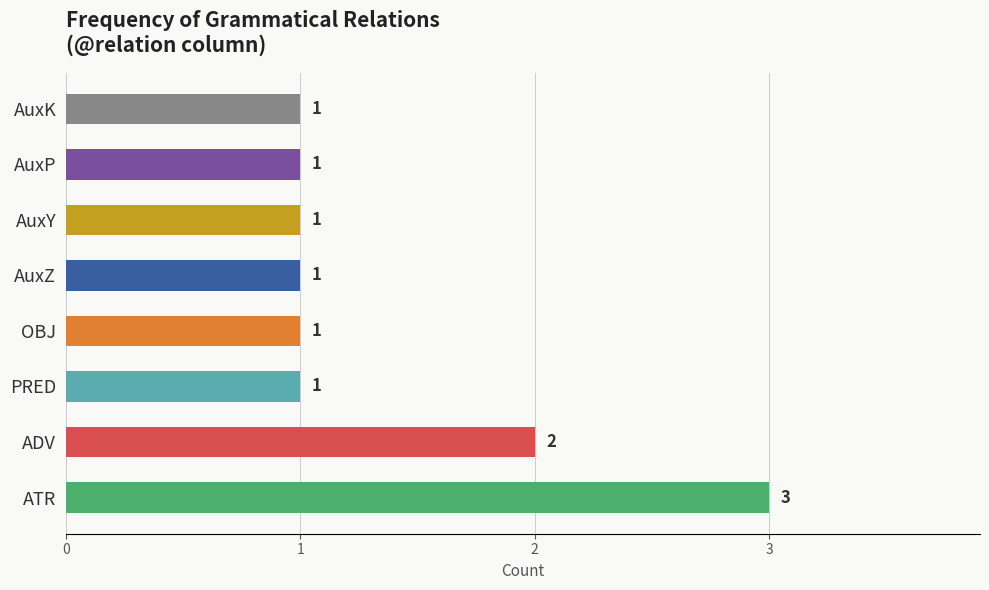

What is the ratio of the value at AuxP to the value at PRED?

1.0